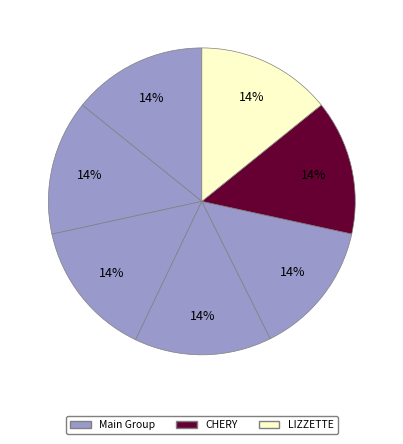

How many slices are in this pie chart?

7